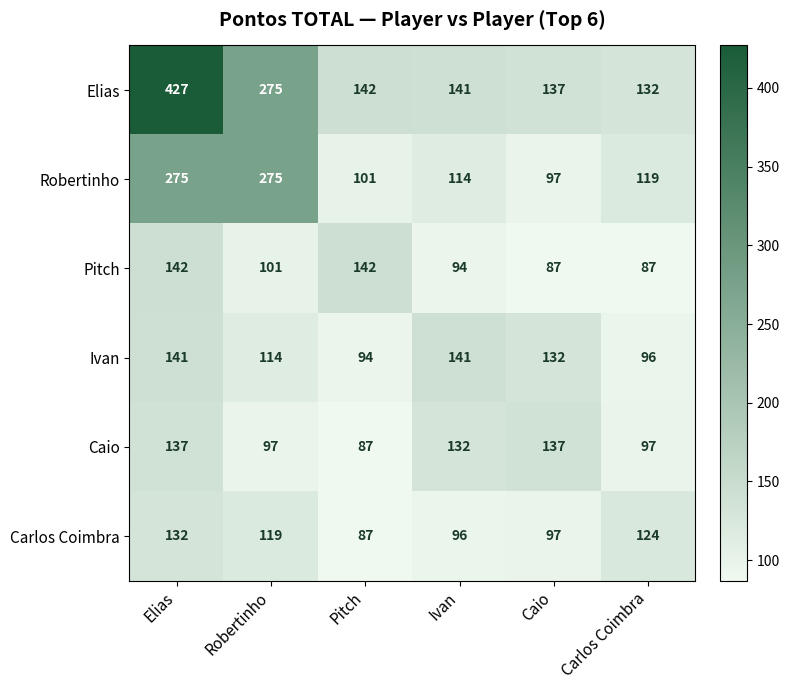

List the series in order of their peak value, lowest first.

Carlos Coimbra, Caio, Ivan, Pitch, Robertinho, Elias